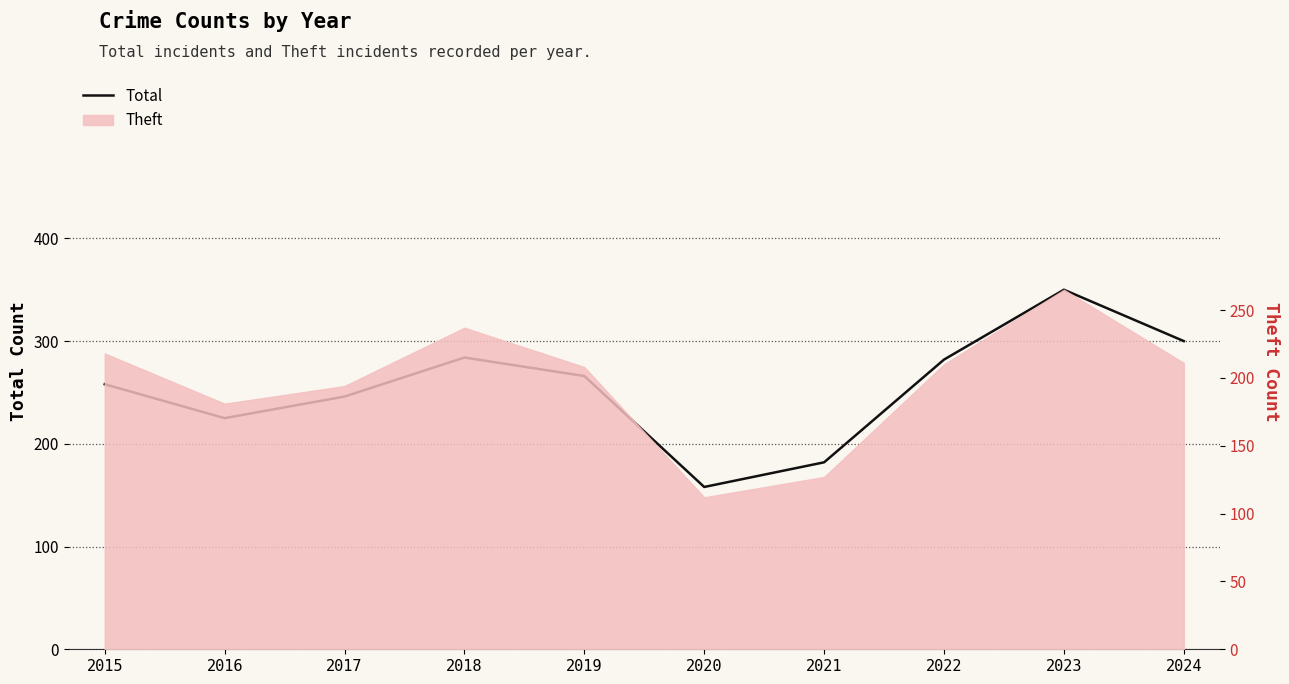

Between 2015 and 2020, which is larger?

2015